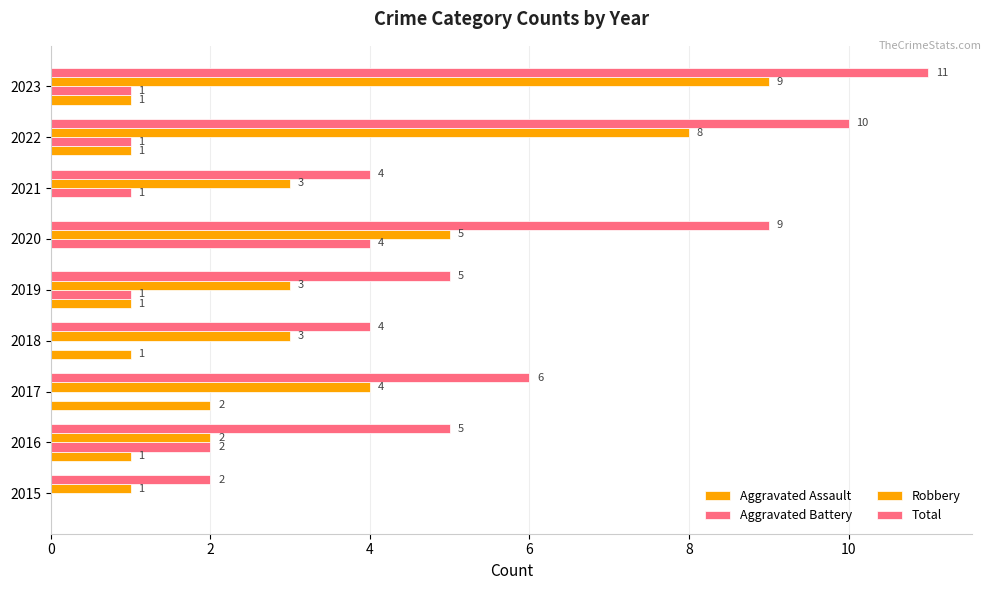

How many data points does each series have?

9